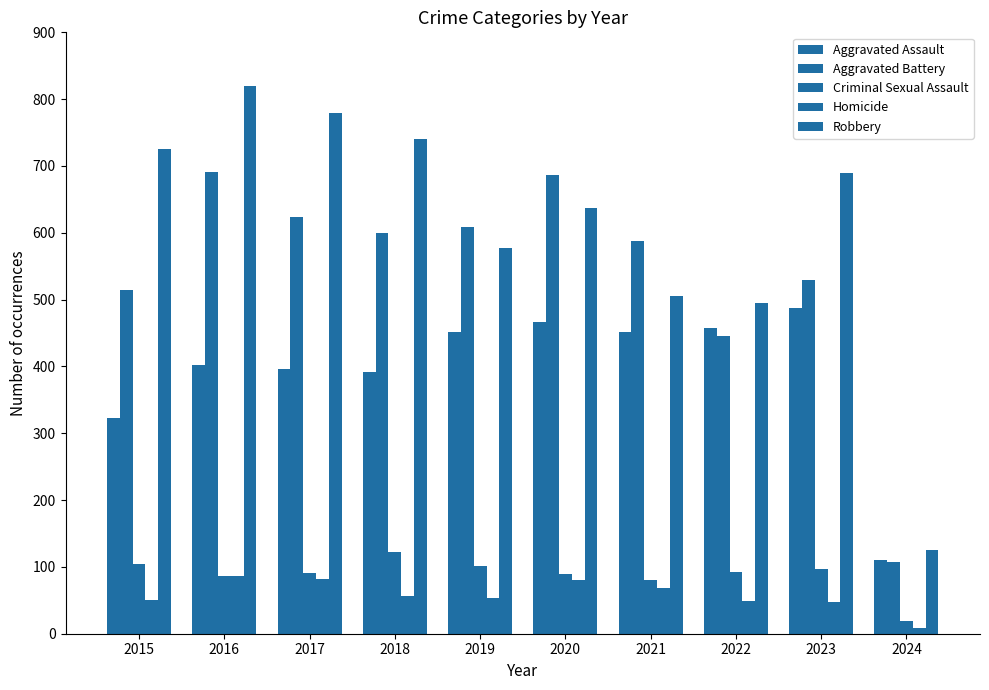

What is the difference between the Criminal Sexual Assault values at 2023 and 2019?

5